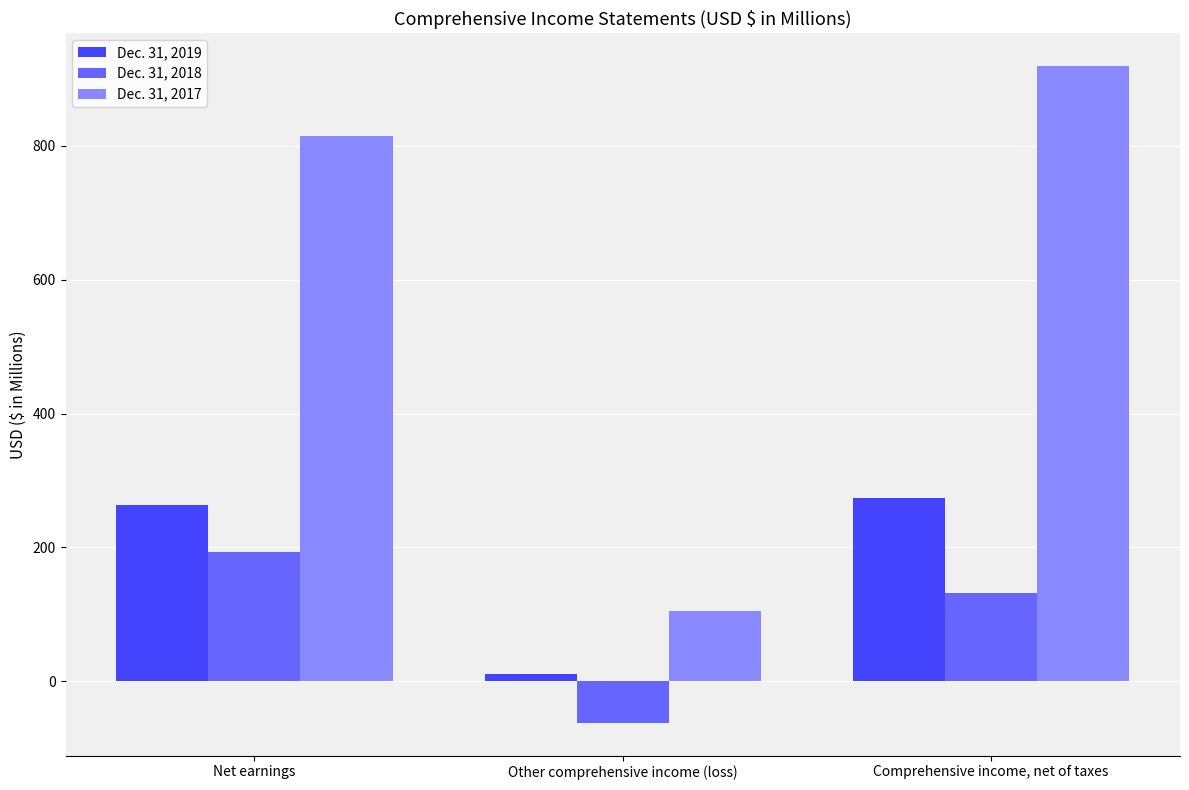

Rank the series at Other comprehensive income (loss) from lowest to highest value.

Dec. 31, 2018, Dec. 31, 2019, Dec. 31, 2017